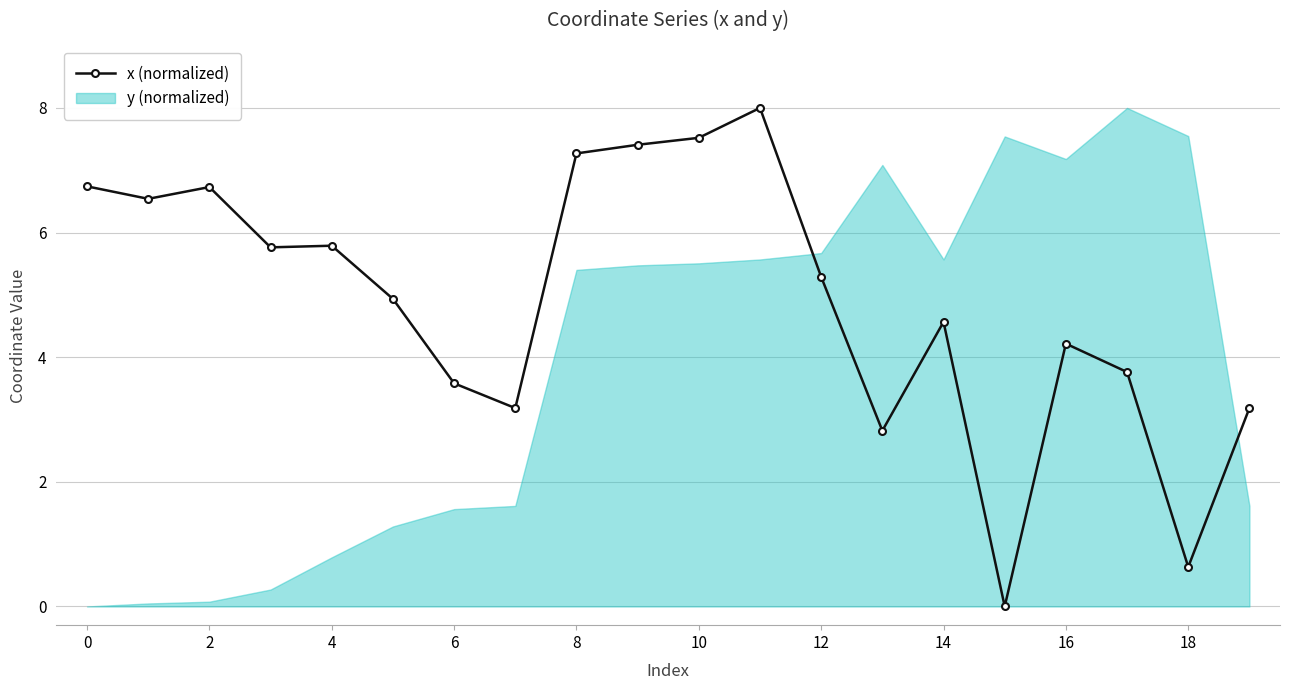

Count the number of data series in this chart.

2